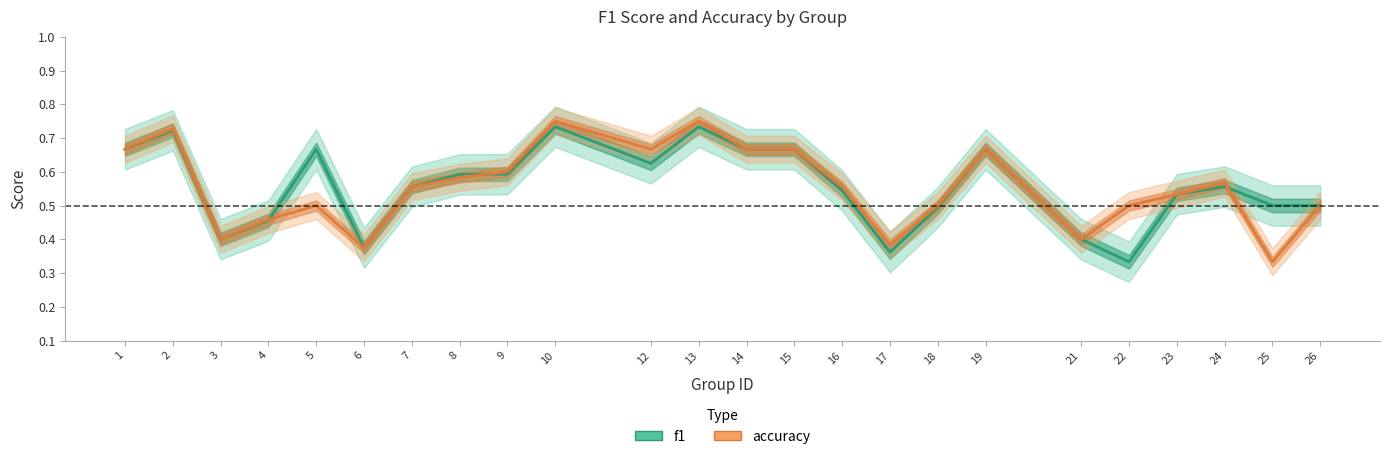

Rank the series at 13 from lowest to highest value.

f1, accuracy